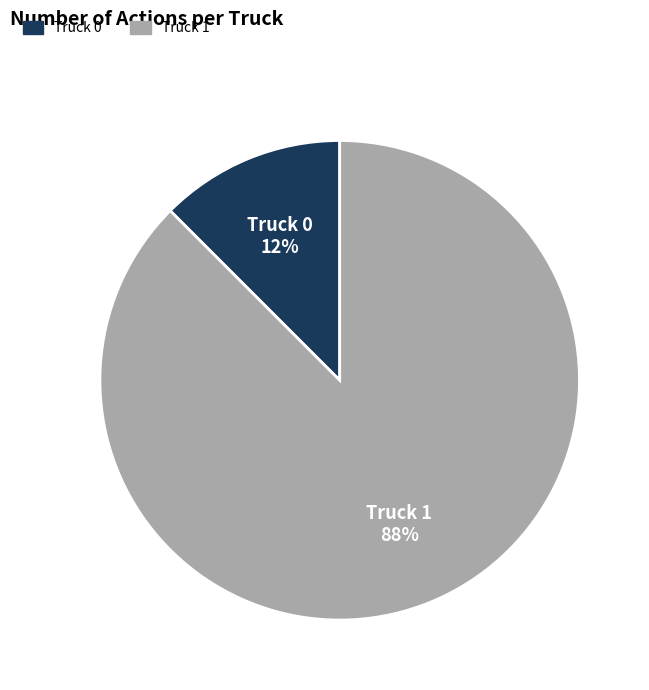

Do Truck 0 and Truck 1 together represent more than half of the pie?

Yes